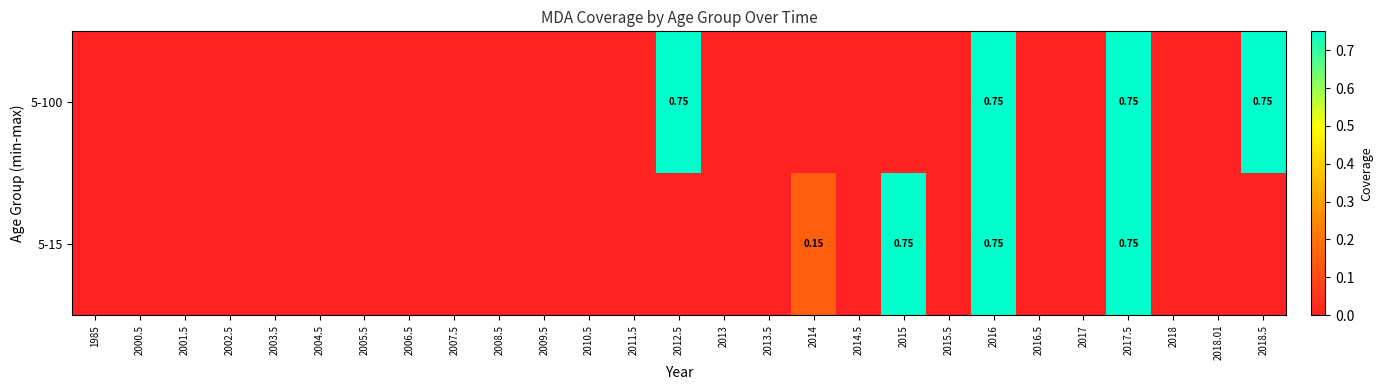

Which series has the largest total across all categories?

5-100